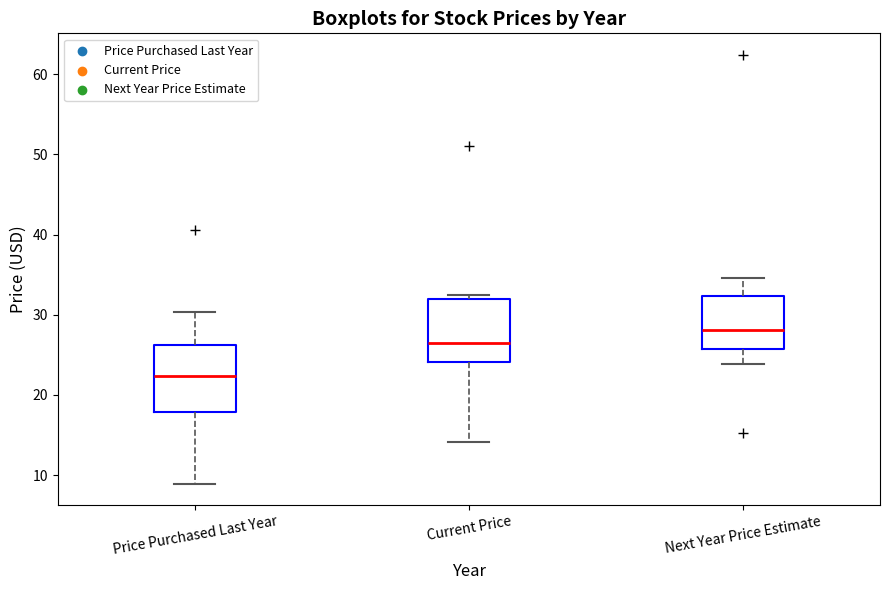

Which box has the highest median line?

Next Year Price Estimate